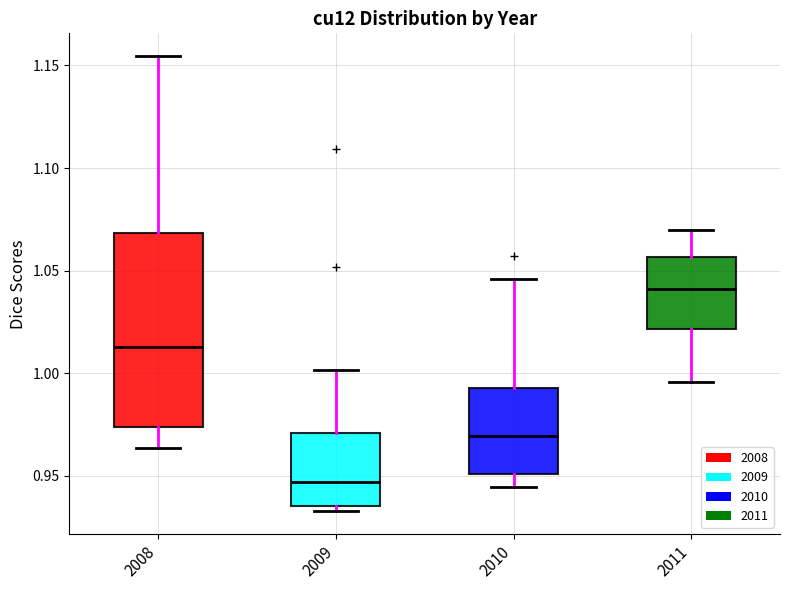

Which box's median line is the lowest?

2009